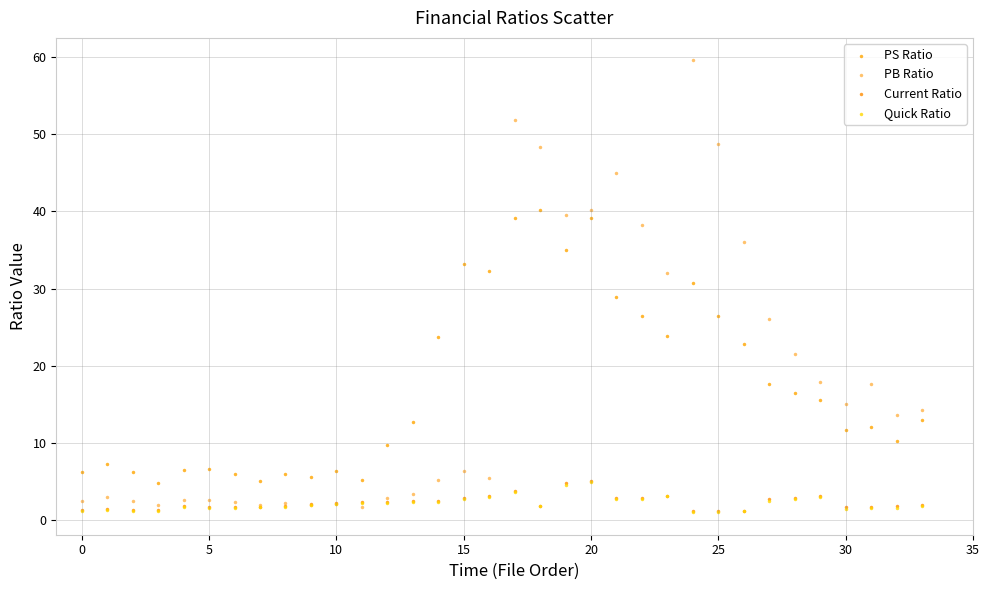

What are all the series names shown in the legend?

PS Ratio, PB Ratio, Current Ratio, Quick Ratio